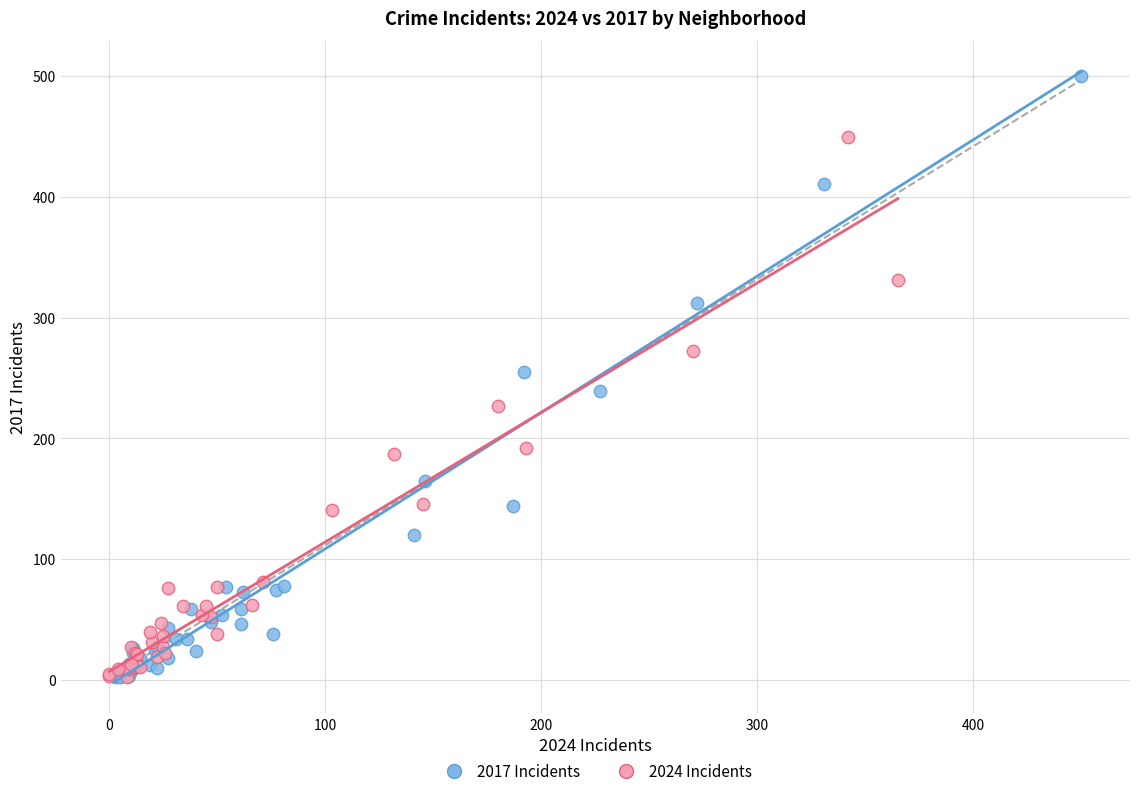

Which series contains the highest Y value?

2017 Incidents